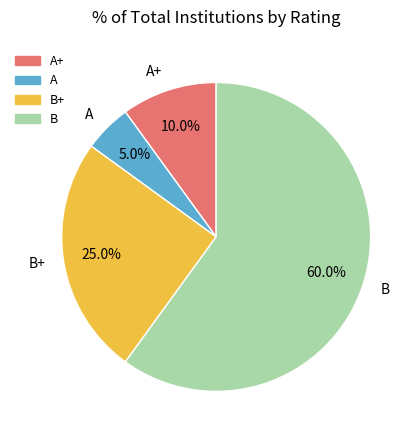

Between B and B+, which is larger?

B